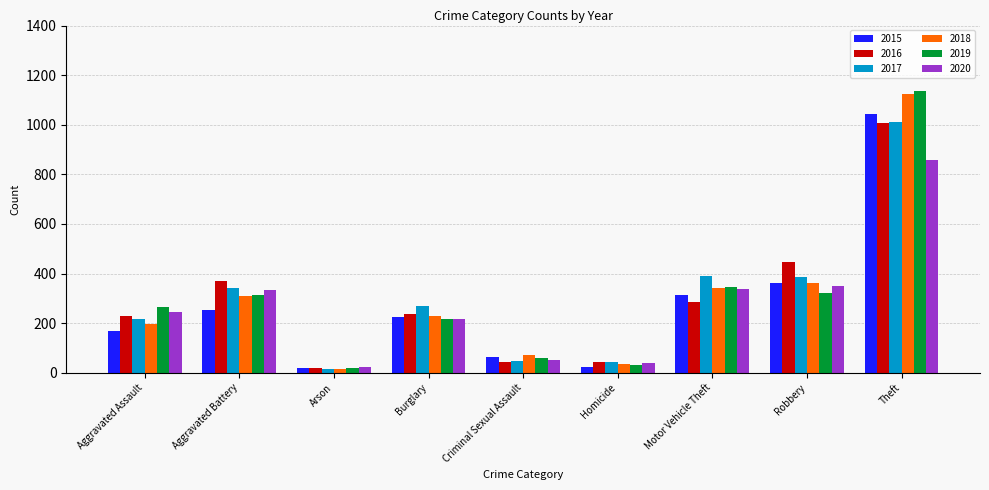

How many bars are there in total?

54